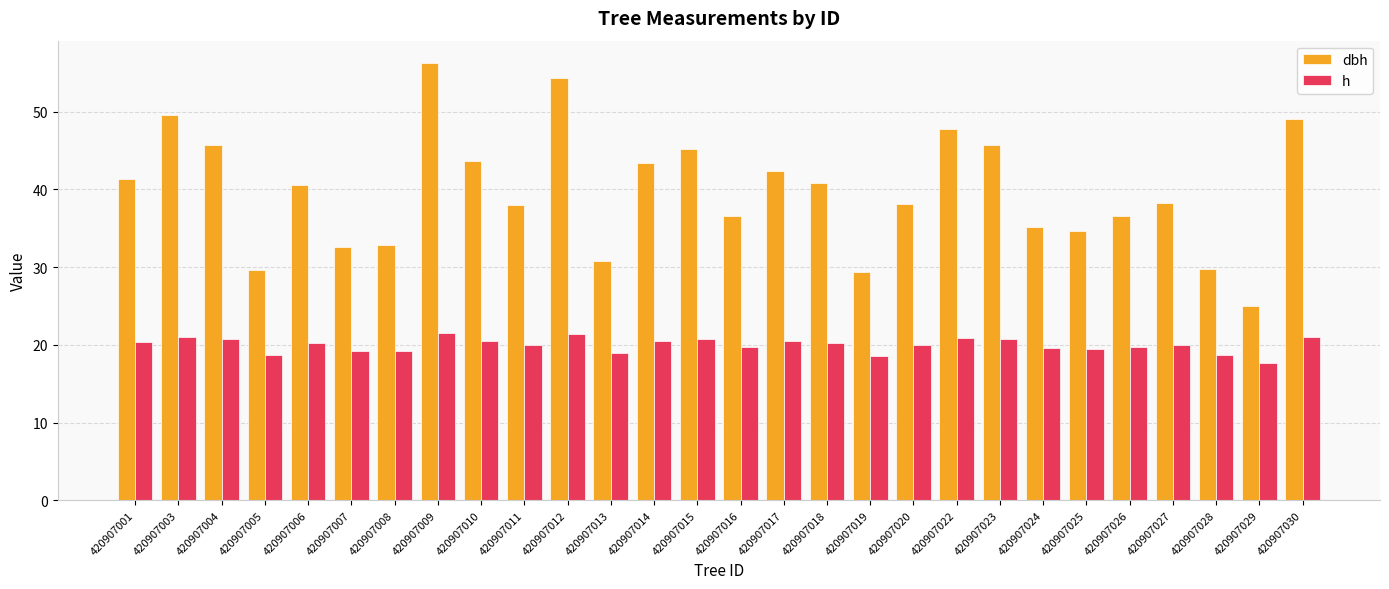

At 420907020, list the series in order from smallest to largest.

h, dbh